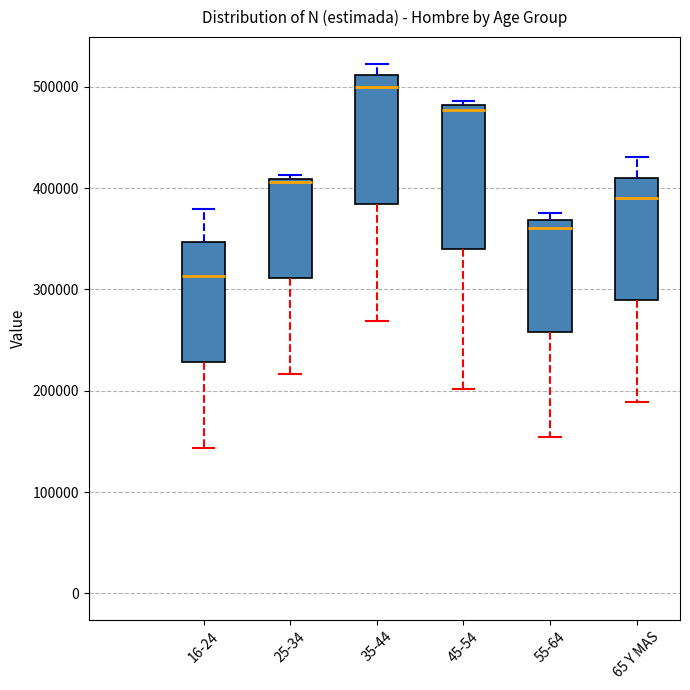

Comparing the boxes themselves (not the whiskers), which one is the tallest?

45-54